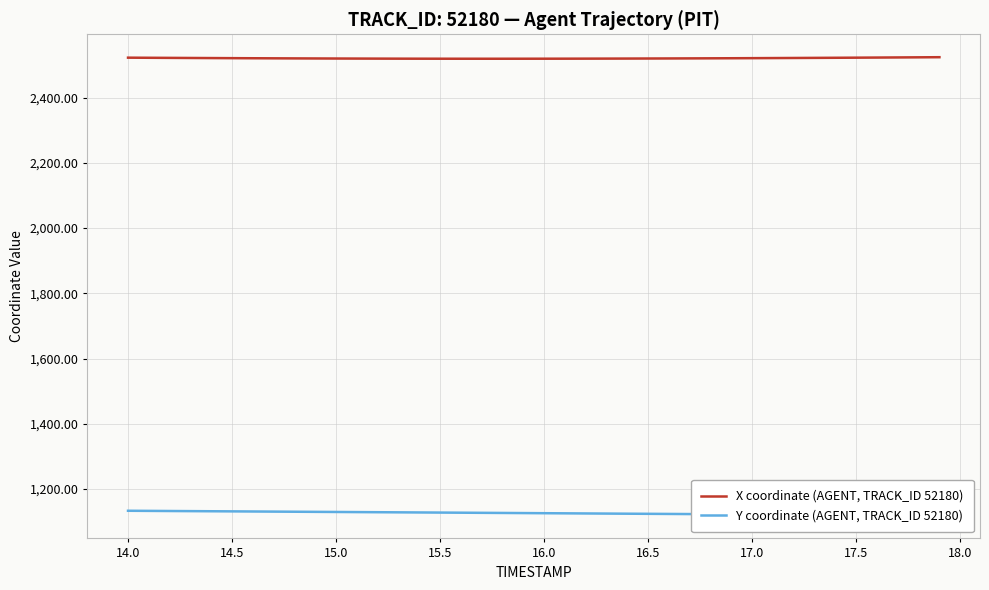

What is the highest value of the X coordinate (AGENT, TRACK_ID 52180) series?

2524.1